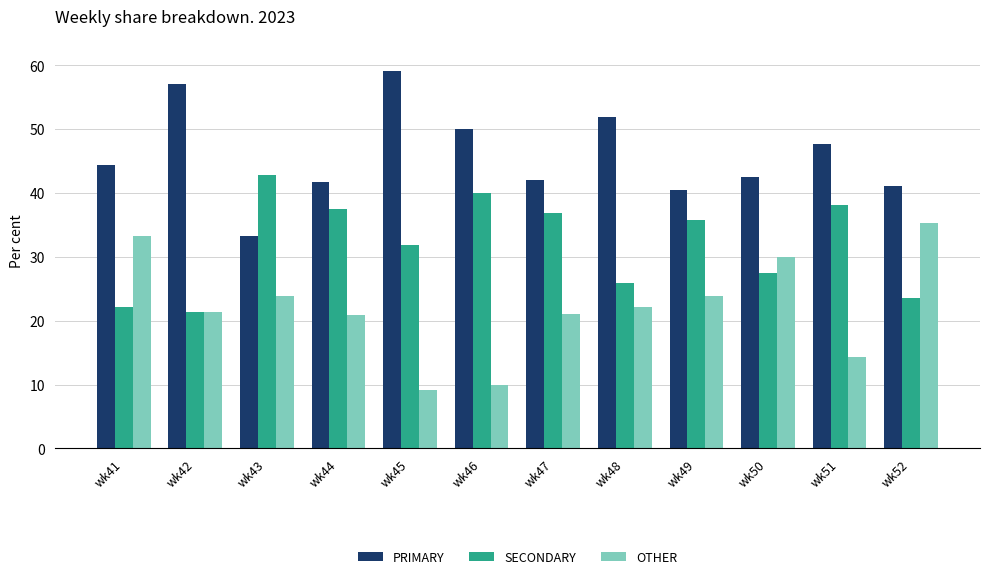

What is the difference between the second highest and second lowest values in the PRIMARY series?

16.7